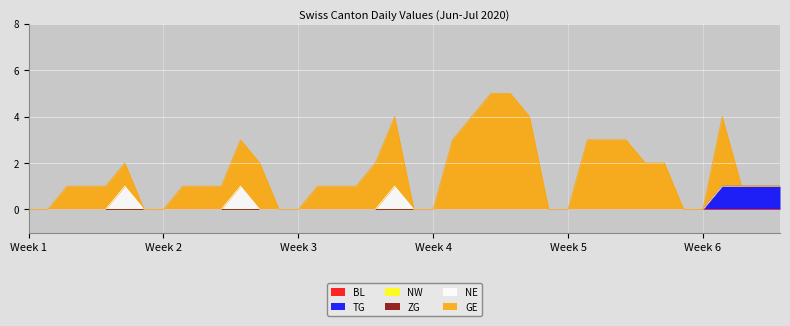

True or false: GE and ZG intersect in this chart.

False